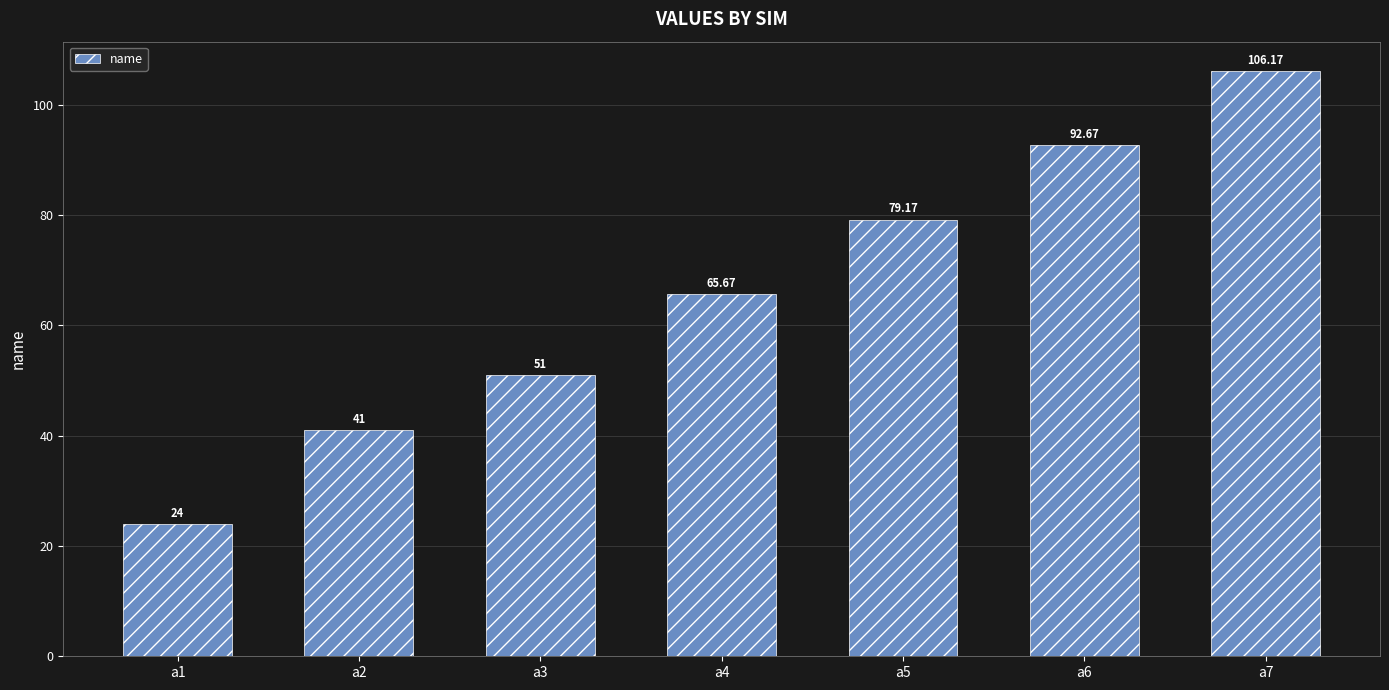

What is the change in value from a2 to a3?

+10.0